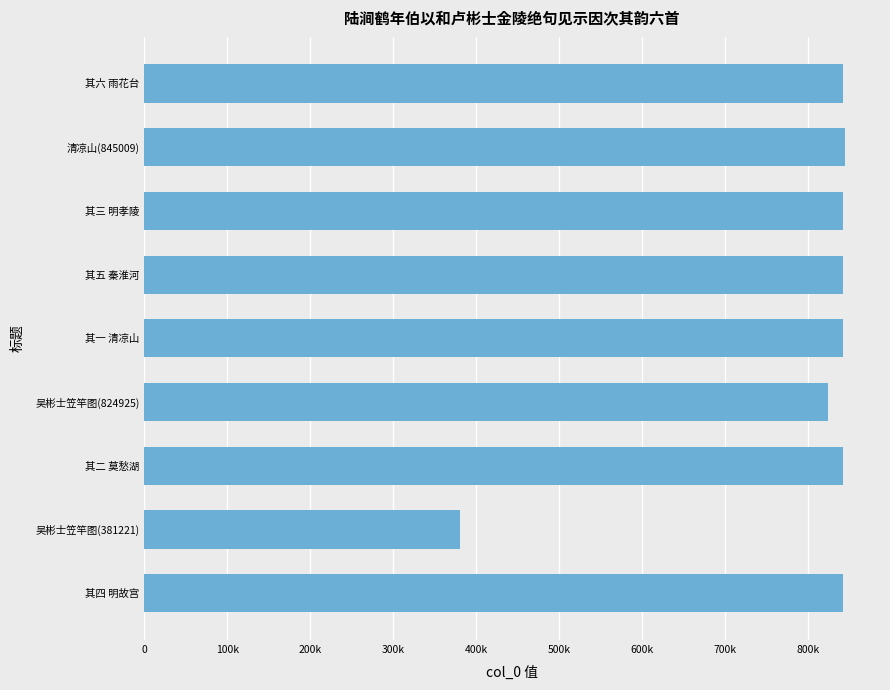

Does the chart contain stacked bars?

No